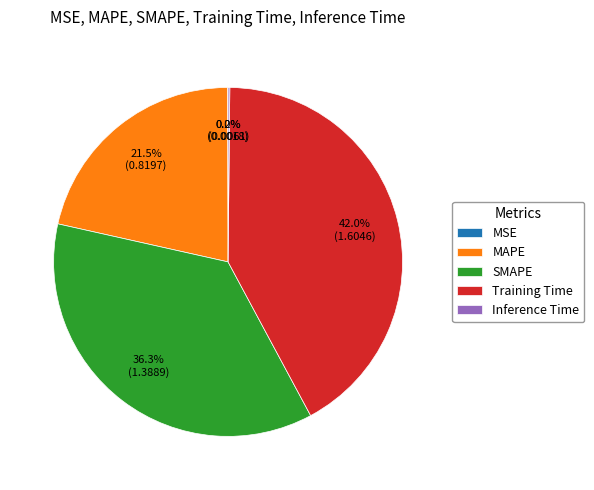

Which category has the biggest portion of the pie?

Training Time